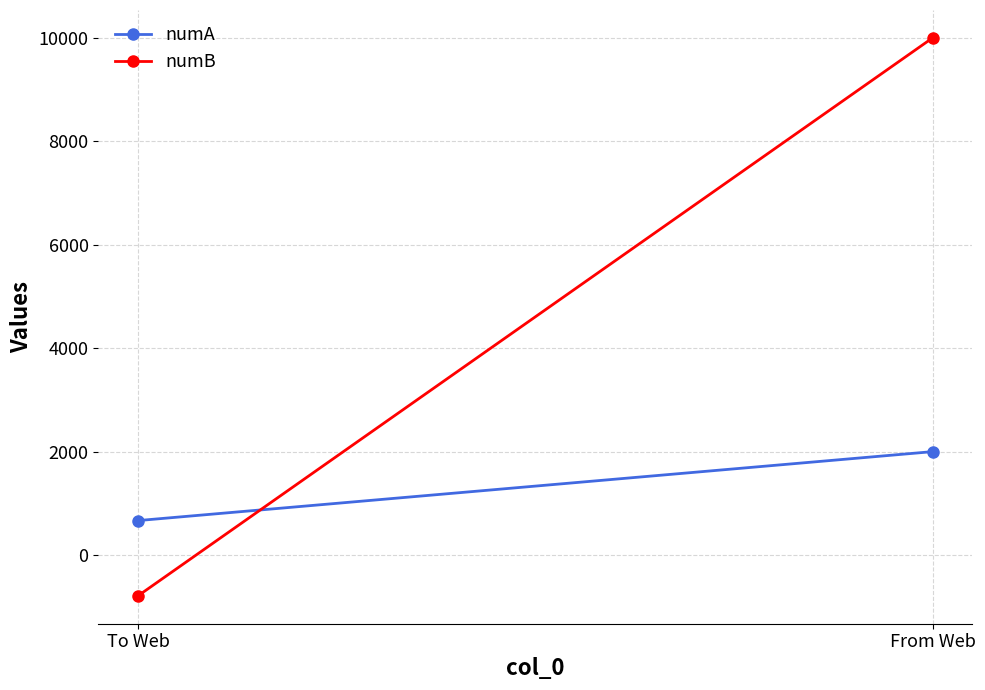

What is the highest value of the numB series?

9999